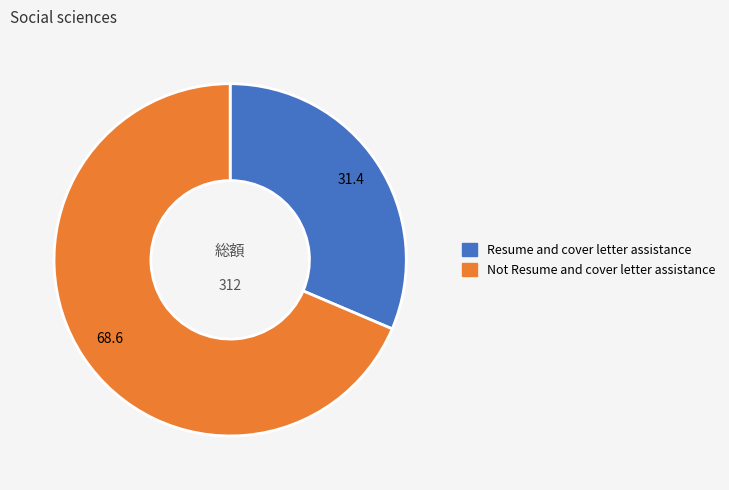

Approximately how many times larger is the value at Not Resume and cover letter assistance compared to Resume and cover letter assistance?

2.2